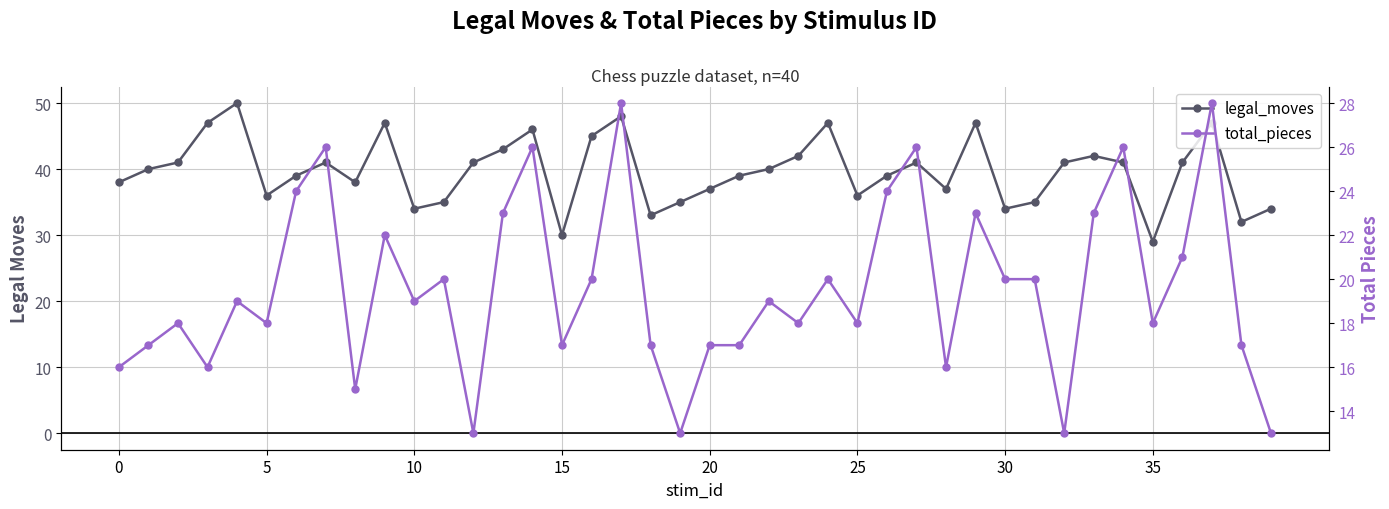

The value of total_pieces at 31 is 9. True or false?

False